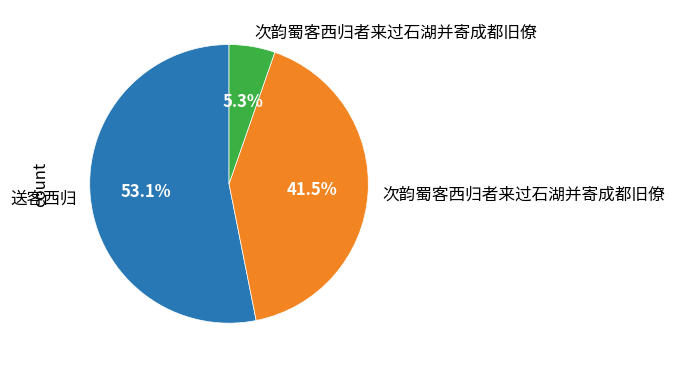

Is there any slice that represents more than half of the pie?

Yes